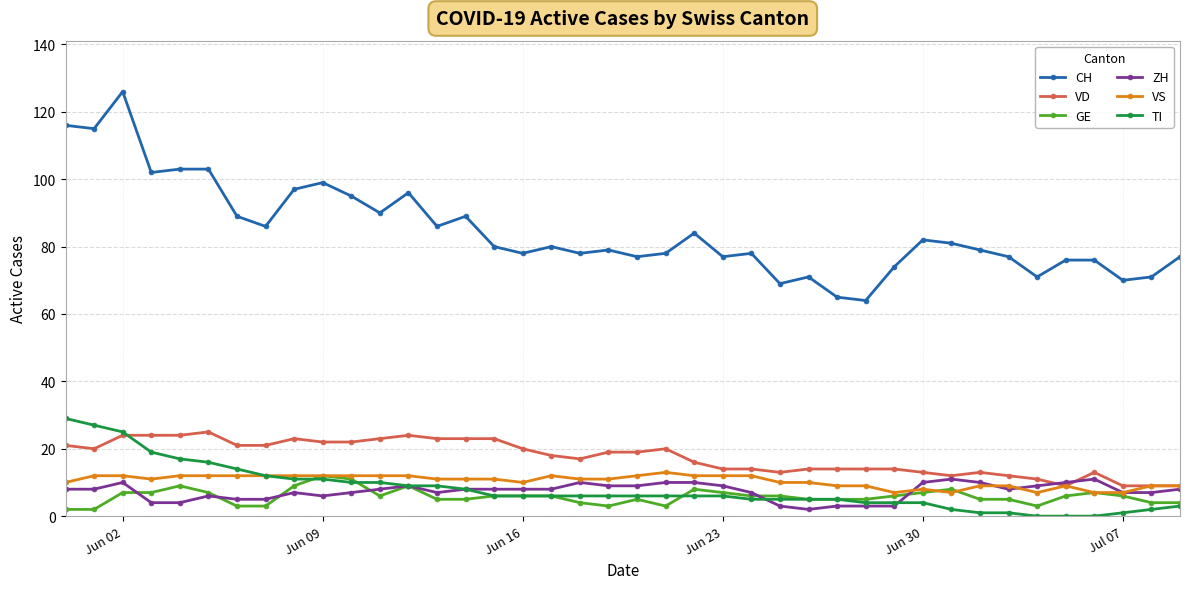

Reading left to right, list all the values displayed in this chart.

CH: 116	115	126	102	103	103	89	86	97	99	95	90	96	86	89	80	78	80	78	79	77	78	84	77	78	69	71	65	64	74	82	81	79	77	71	76	76	70	71	77
VD: 21	20	24	24	24	25	21	21	23	22	22	23	24	23	23	23	20	18	17	19	19	20	16	14	14	13	14	14	14	14	13	12	13	12	11	9	13	9	9	9
GE: 2	2	7	7	9	7	3	3	9	12	11	6	9	5	5	6	6	6	4	3	5	3	8	7	6	6	5	5	5	6	7	8	5	5	3	6	7	6	4	4
ZH: 8	8	10	4	4	6	5	5	7	6	7	8	9	7	8	8	8	8	10	9	9	10	10	9	7	3	2	3	3	3	10	11	10	8	9	10	11	7	7	8
VS: 10	12	12	11	12	12	12	12	12	12	12	12	12	11	11	11	10	12	11	11	12	13	12	12	12	10	10	9	9	7	8	7	9	9	7	9	7	7	9	9
TI: 29	27	25	19	17	16	14	12	11	11	10	10	9	9	8	6	6	6	6	6	6	6	6	6	5	5	5	5	4	4	4	2	1	1	0	0	0	1	2	3